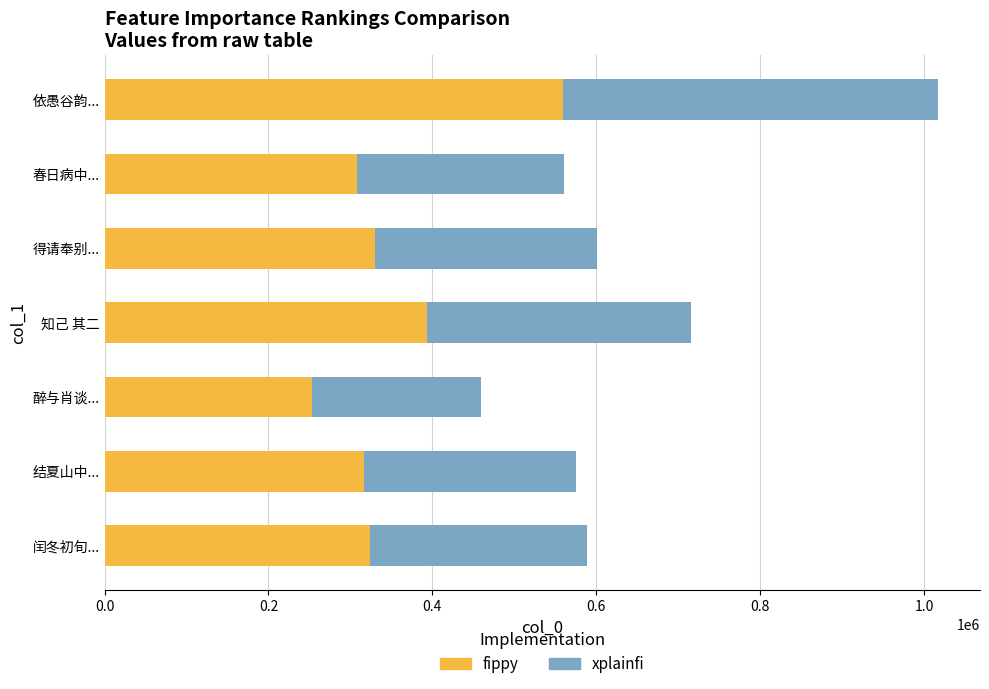

How many distinct data groups are displayed?

2